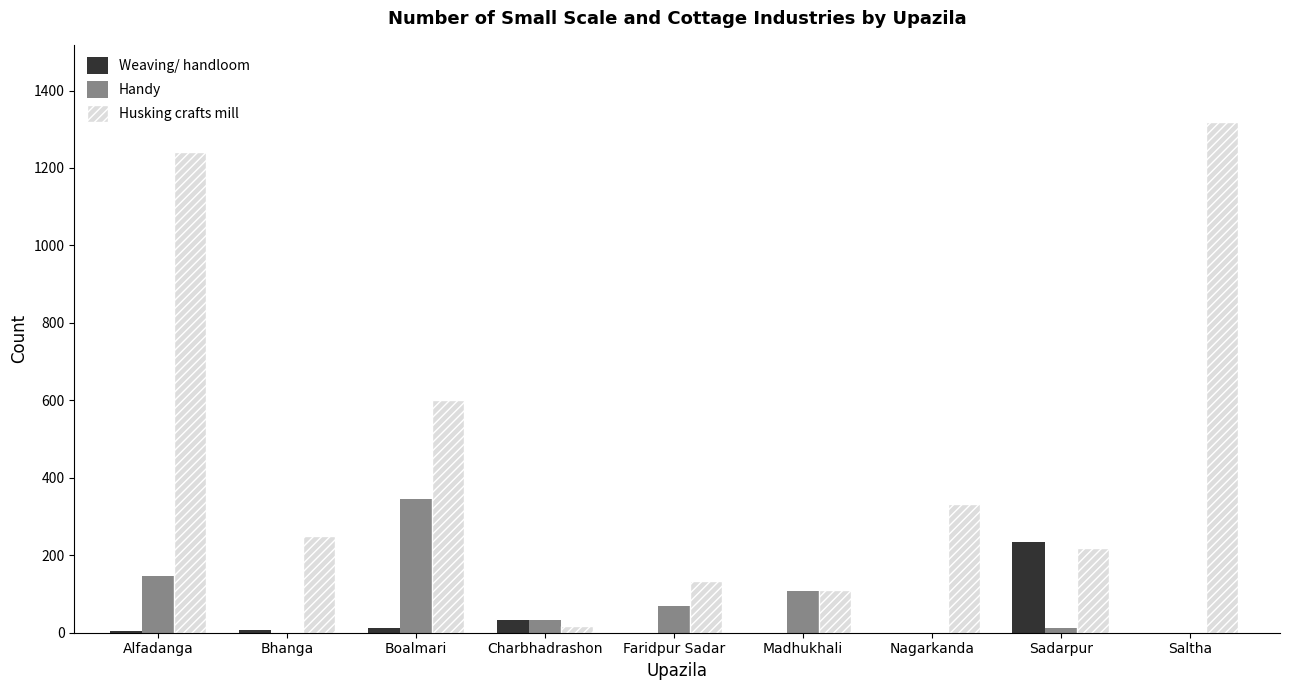

Which series has the largest total across all categories?

Husking crafts mill